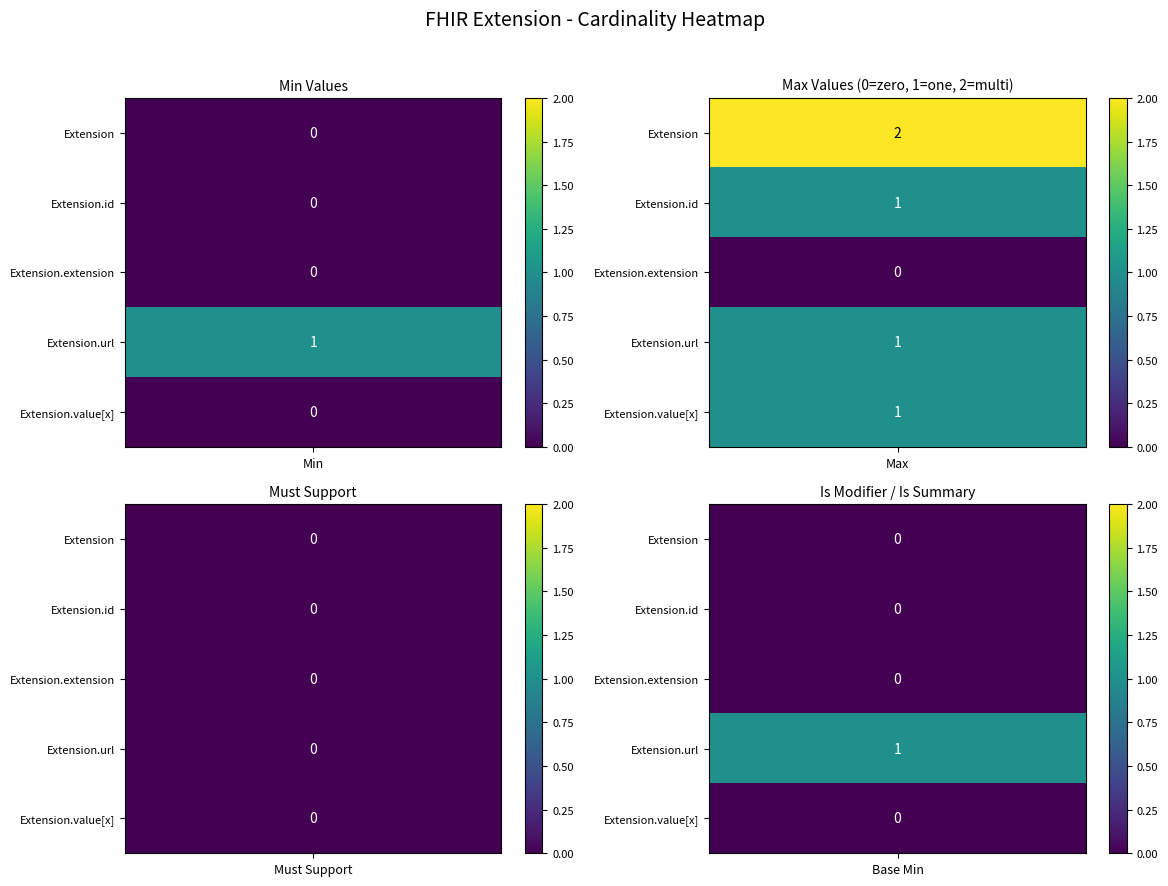

Is it true that Extension equals 1 at 4?

False